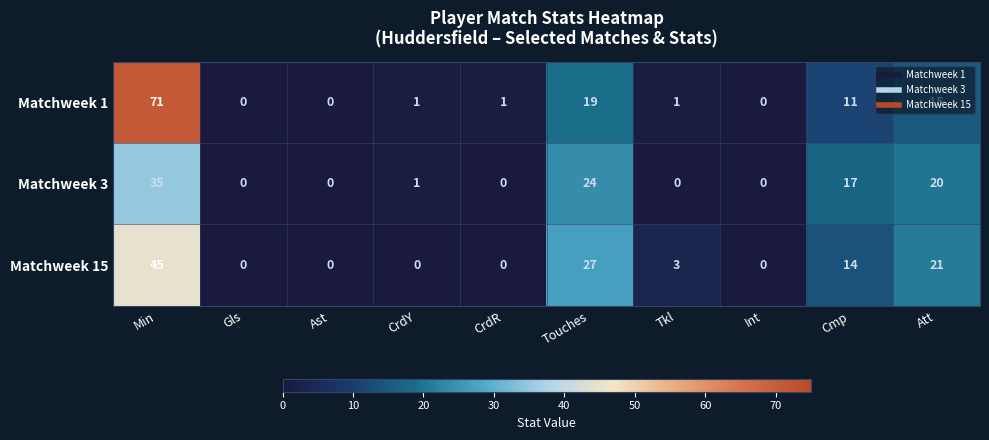

Rank the series at Tkl from highest to lowest value.

Matchweek 15, Matchweek 1, Matchweek 3